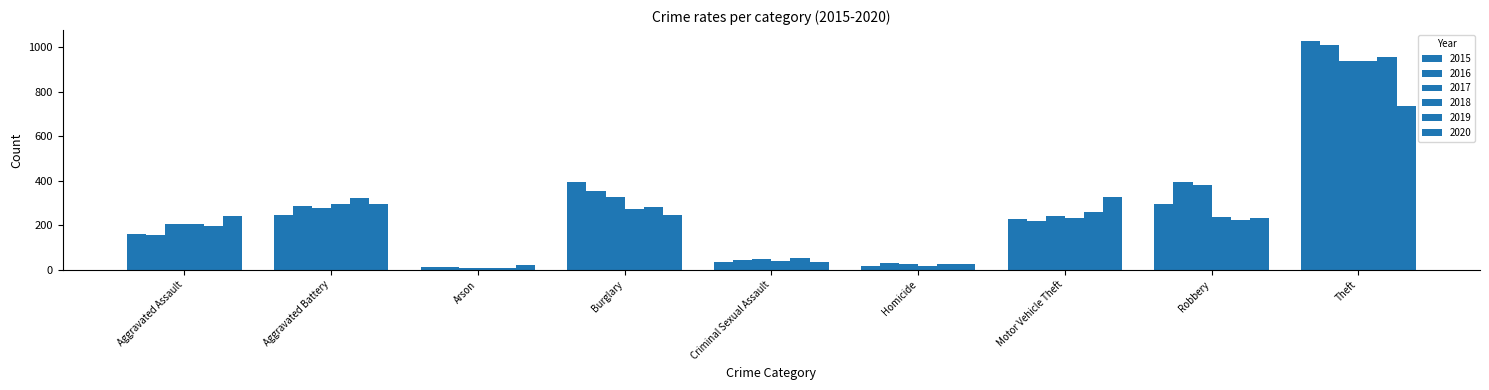

What is the minimum value for 2017?

9